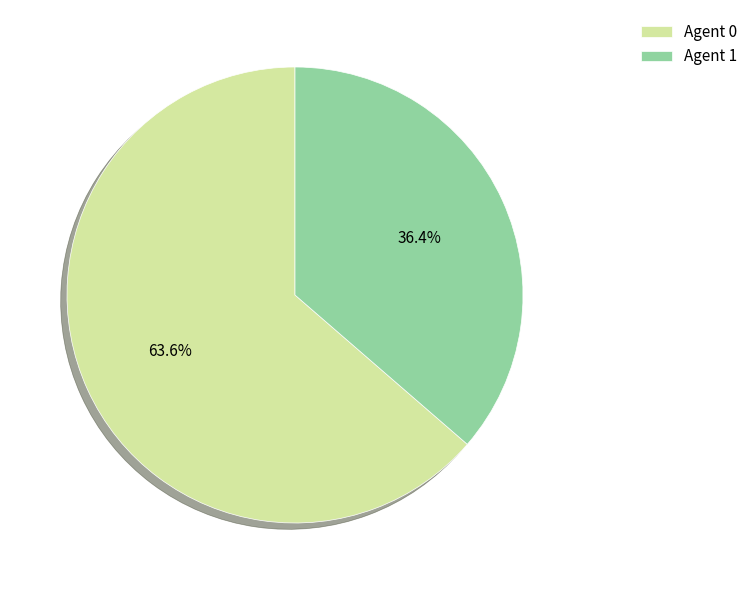

To the nearest percent, what is the average slice percentage?

50%